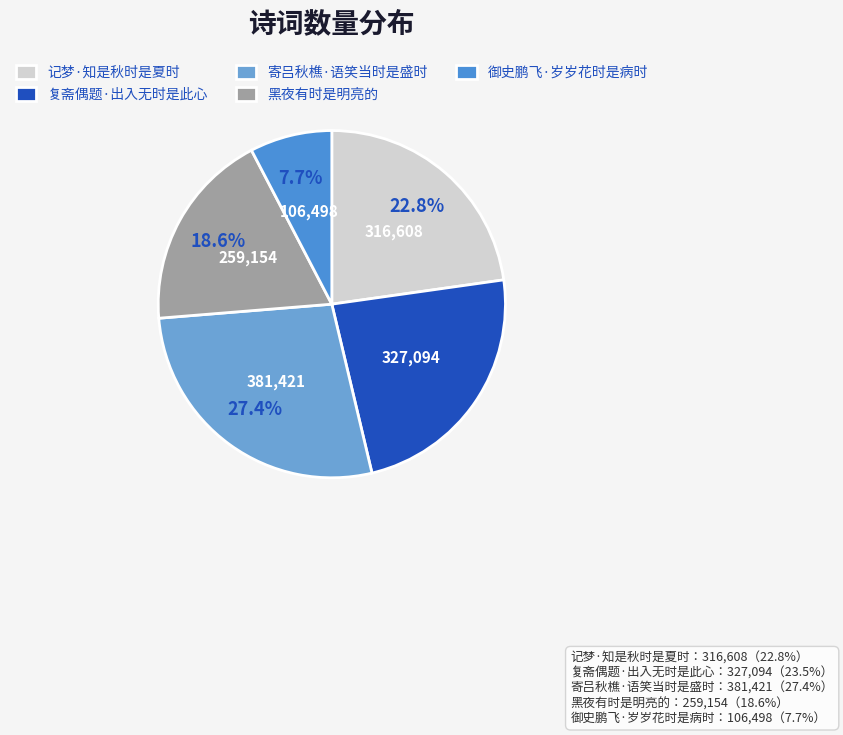

What is the total percentage of 记梦·知是秋时是夏时 and 御史鹏飞·岁岁花时是病时?

30.4%